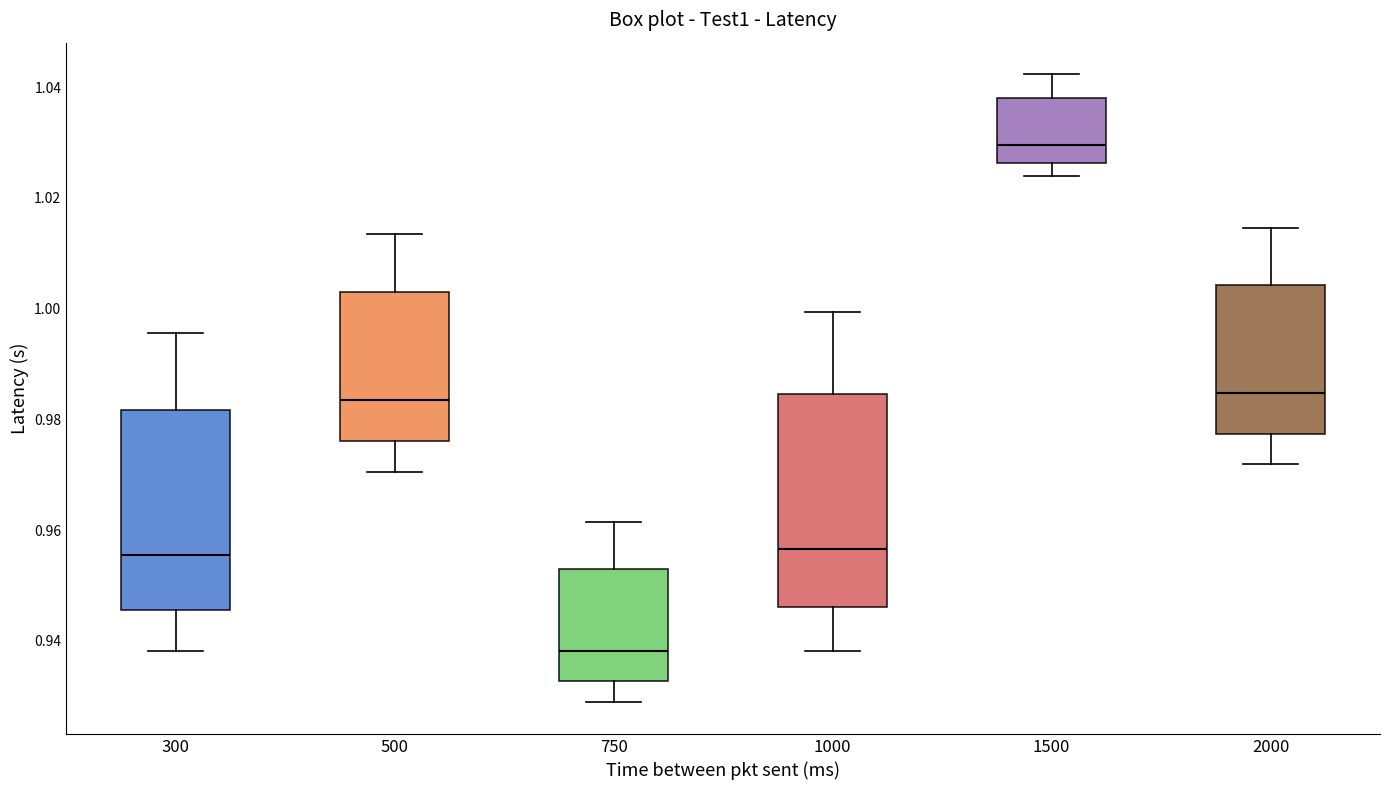

Which box's median line is the lowest?

750